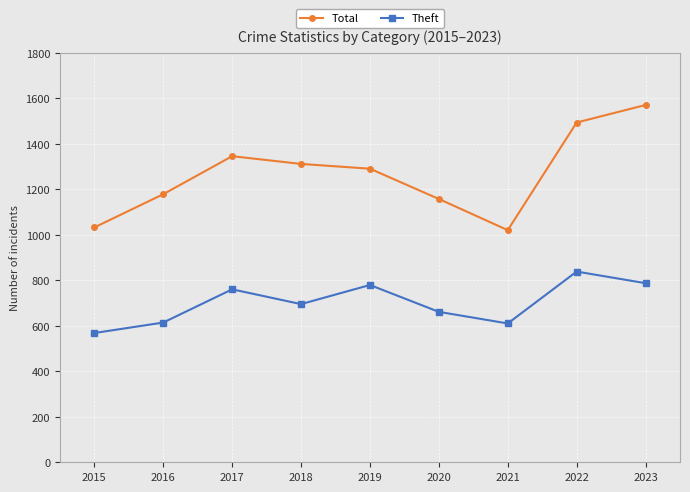

Count the number of categories in the chart.

9